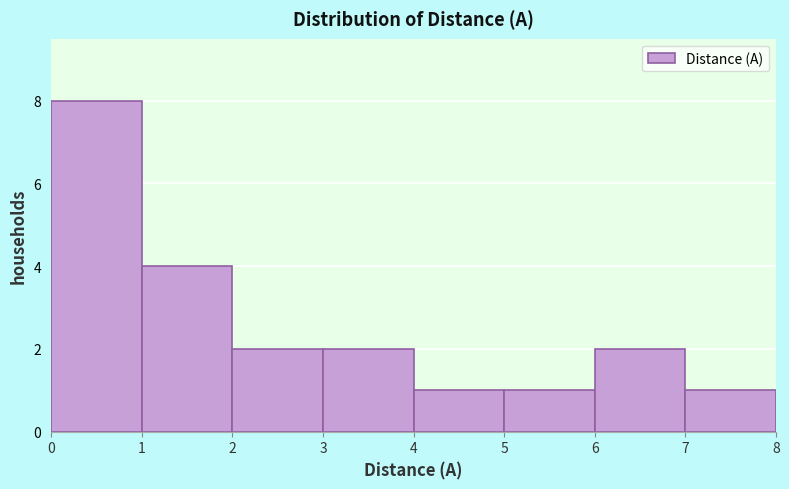

Which range on the x-axis has the tallest bar?

0 to 1